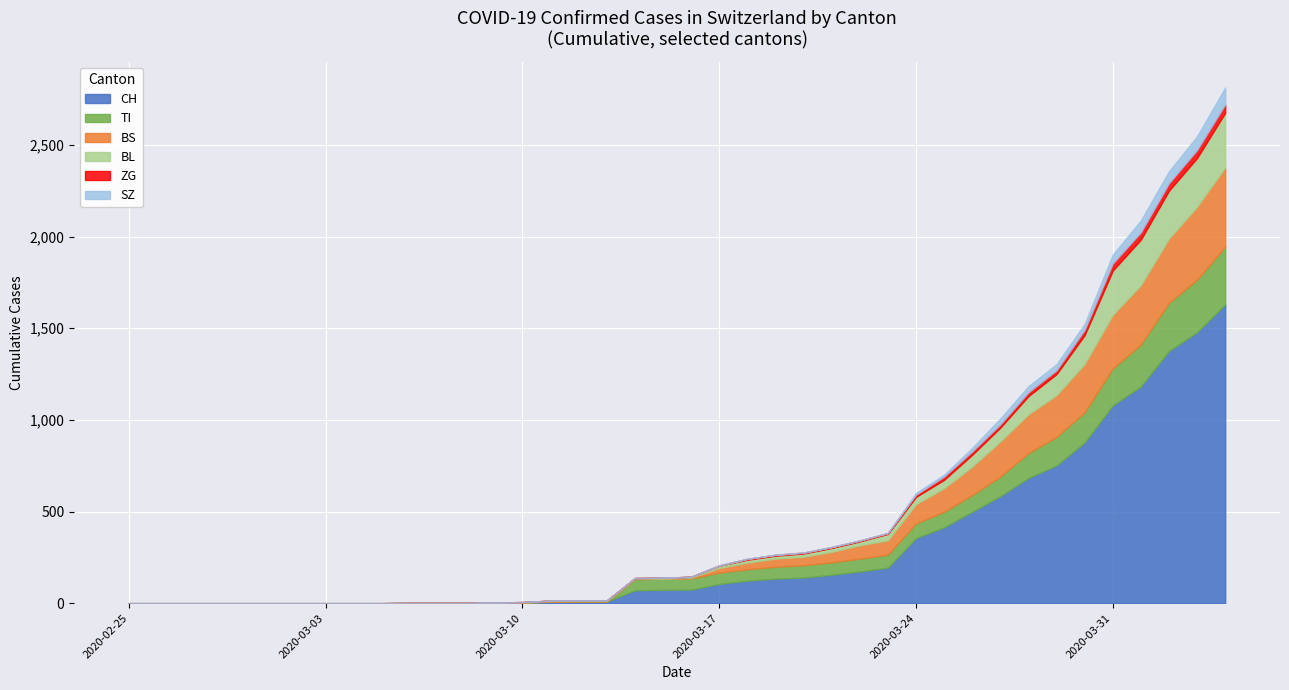

Which series has the largest range (max minus min)?

CH